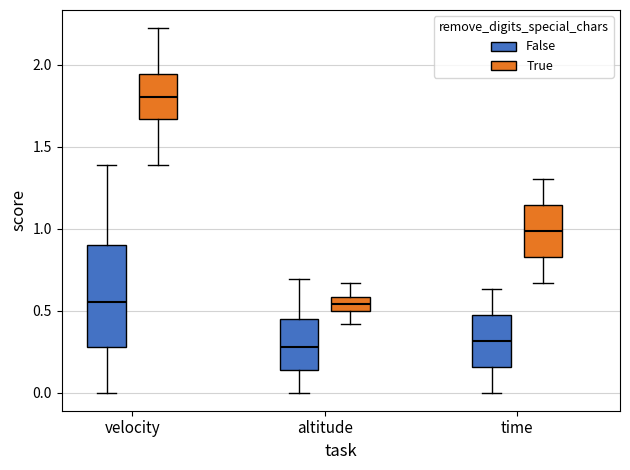

Reading left to right, transcribe this box plot: for each box, give where its median line is, the range the box spans, and where its two whiskers end, as read against the y-axis. The values are not printed on the chart, so give them approximately, as read against the axis.

velocity (False): median 0.55, box 0.30 to 0.90, whiskers 0.00 to 1.40
velocity (True): median 1.80, box 1.65 to 1.95, whiskers 1.40 to 2.20
altitude (False): median 0.30, box 0.15 to 0.45, whiskers 0.00 to 0.70
altitude (True): median 0.55, box 0.50 to 0.60, whiskers 0.40 to 0.65
time (False): median 0.30, box 0.15 to 0.50, whiskers 0.00 to 0.65
time (True): median 1.00, box 0.85 to 1.15, whiskers 0.65 to 1.30